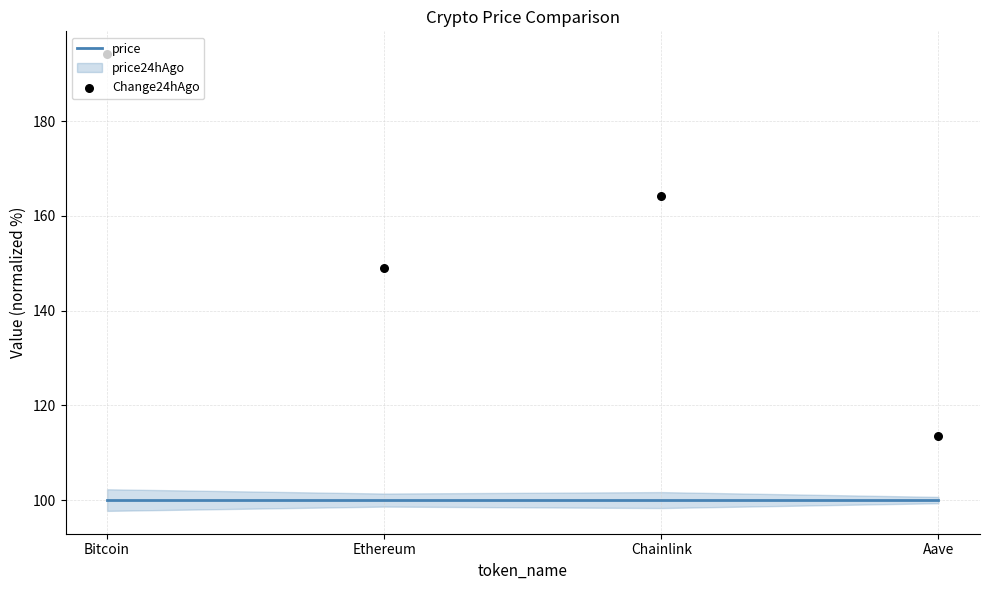

What are all the series names shown in the legend?

price, Change24hAgo